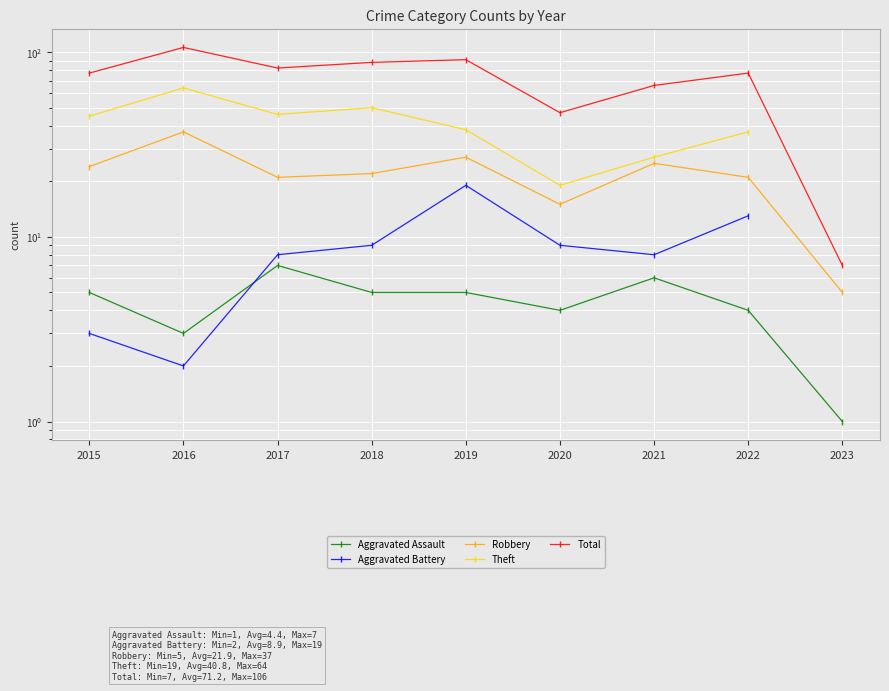

Between 2016 and 2022, which series saw the biggest shift?

Total